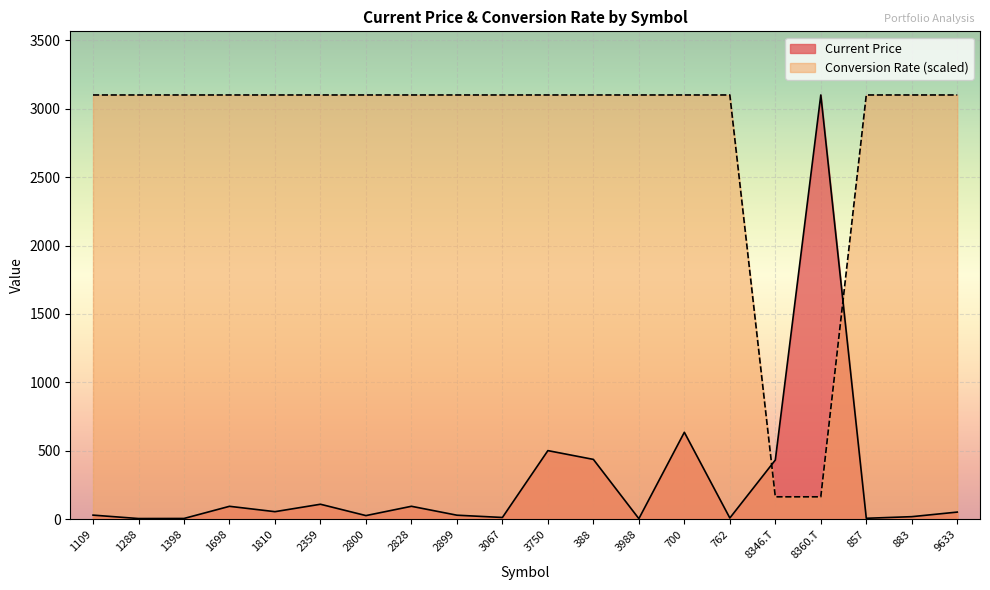

At which category does Current Price reach its first local peak?

1698